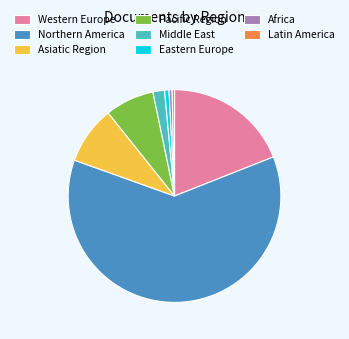

How many segments does this pie chart have?

8